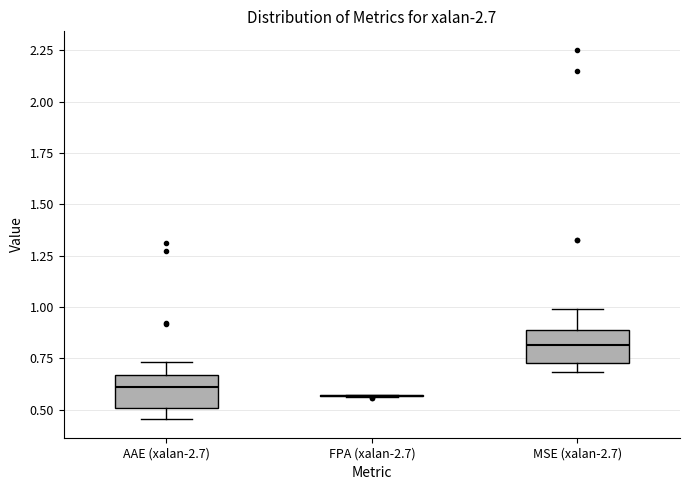

Reading left to right, transcribe this box plot: for each box, give where its median line is, the range the box spans, and where its two whiskers end, as read against the y-axis. The values are not printed on the chart, so give them approximately, as read against the axis.

AAE (xalan-2.7): median 0.60, box 0.50 to 0.65, whiskers 0.45 to 0.75
FPA (xalan-2.7): box collapsed to a line at 0.55, whiskers 0.55 to 0.55
MSE (xalan-2.7): median 0.80, box 0.75 to 0.90, whiskers 0.70 to 1.00